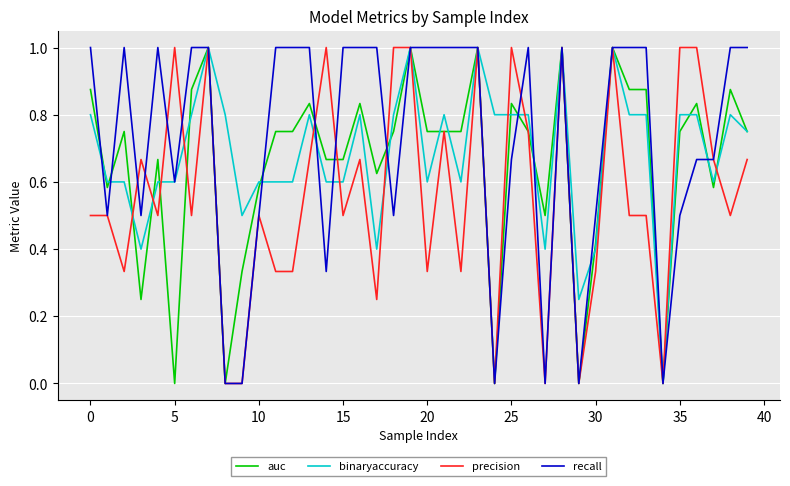

What is the highest value of the precision series?

1.0